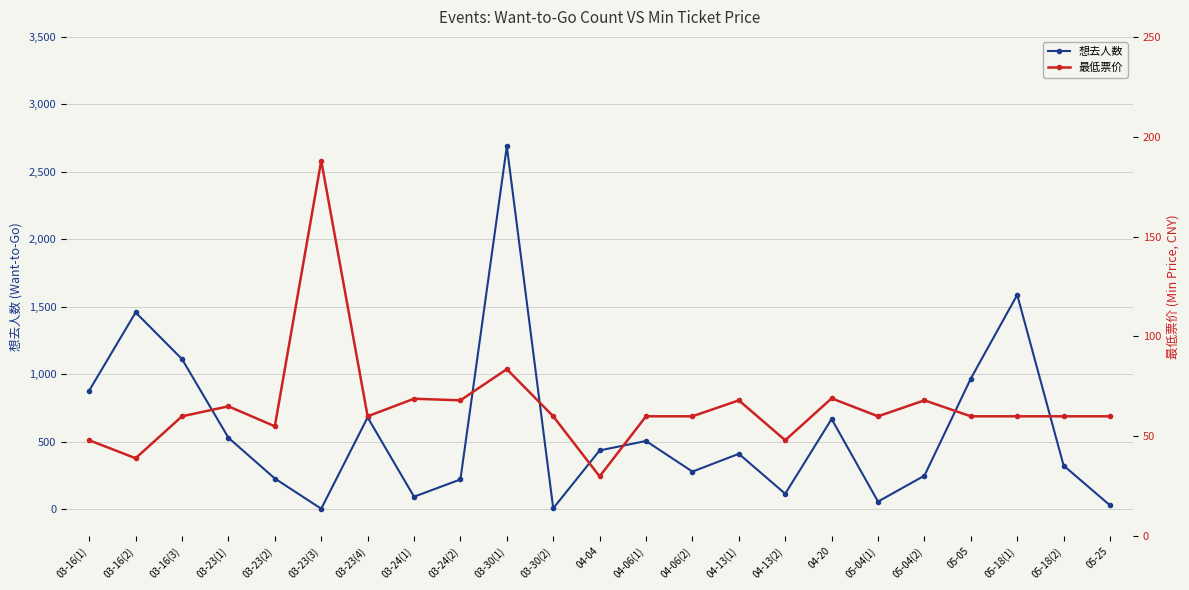

Is the value of 最低票价 at 04-04 greater than the value of 想去人数 at 05-18(1)?

No